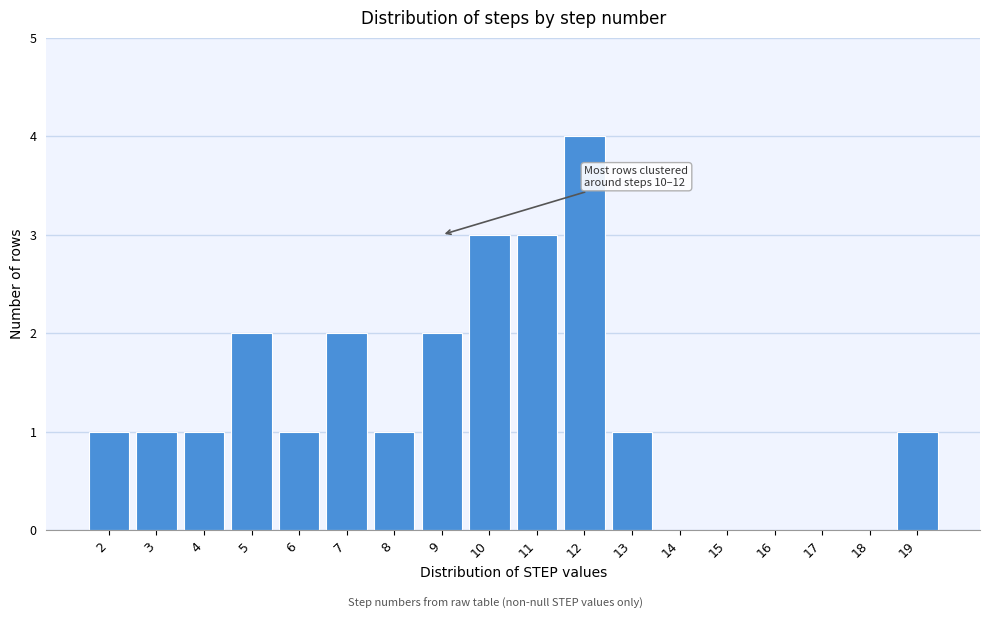

Reading left to right, what are all the values shown in this chart?

2=1	3=1	4=1	5=2	6=1	7=2	8=1	9=2	10=3	11=3	12=4	13=1	14=0	15=0	16=0	17=0	18=0	19=1